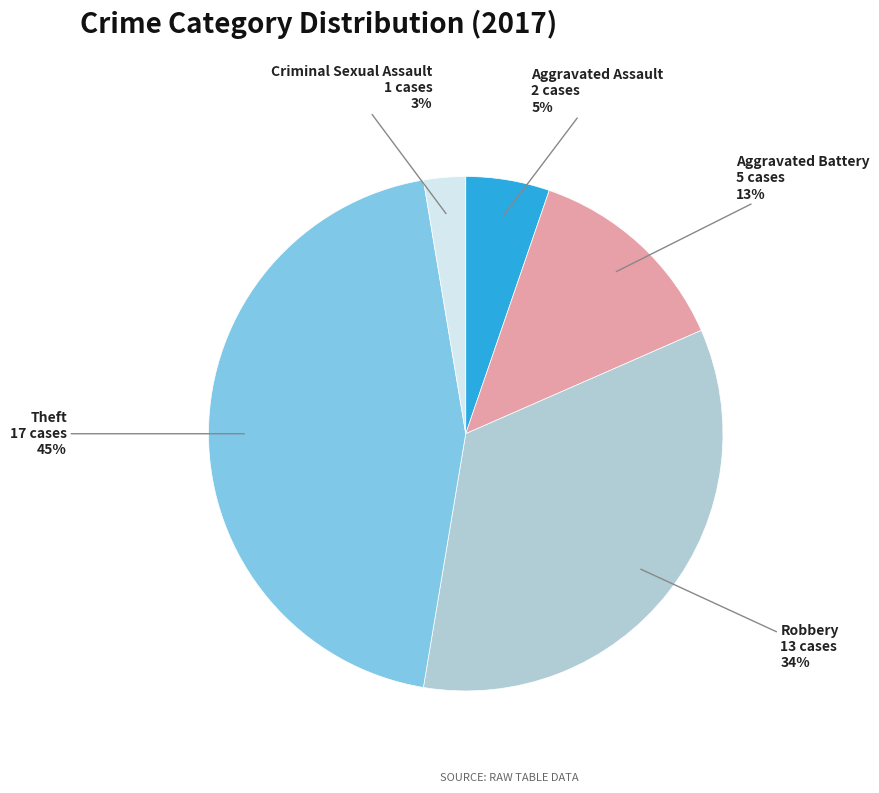

Count the number of slices in the pie.

5